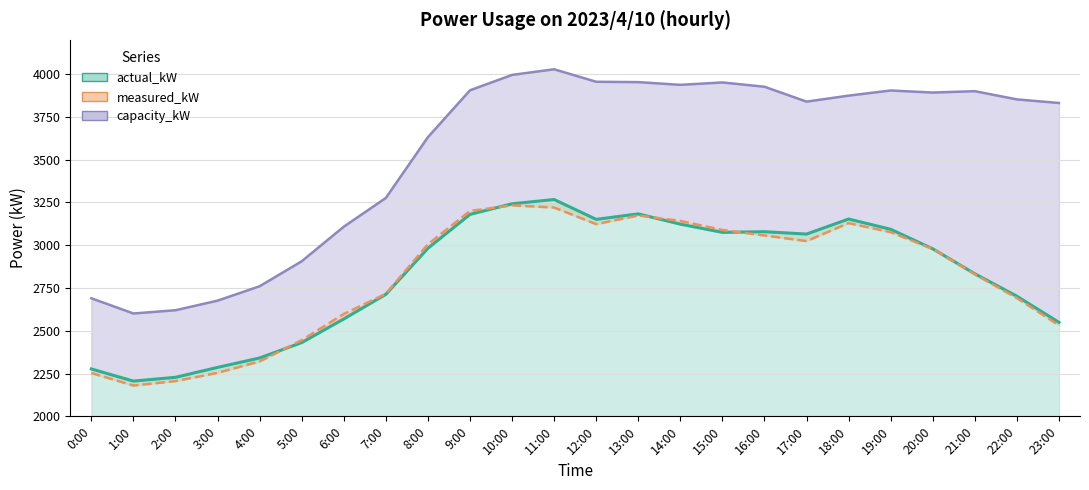

Which series has the largest range (max minus min)?

capacity_kW